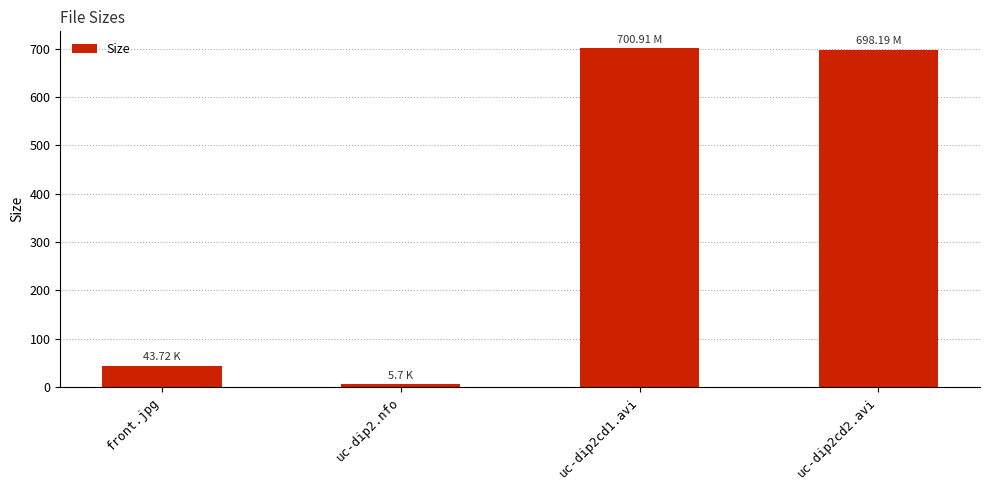

Where does the data first go above 698?

uc-dip2cd1.avi